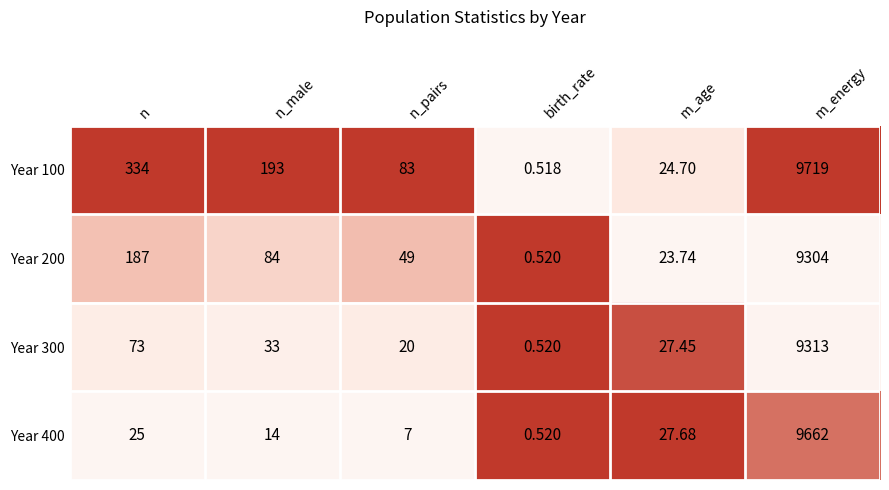

At which label does Year 100 reach its minimum?

birth_rate